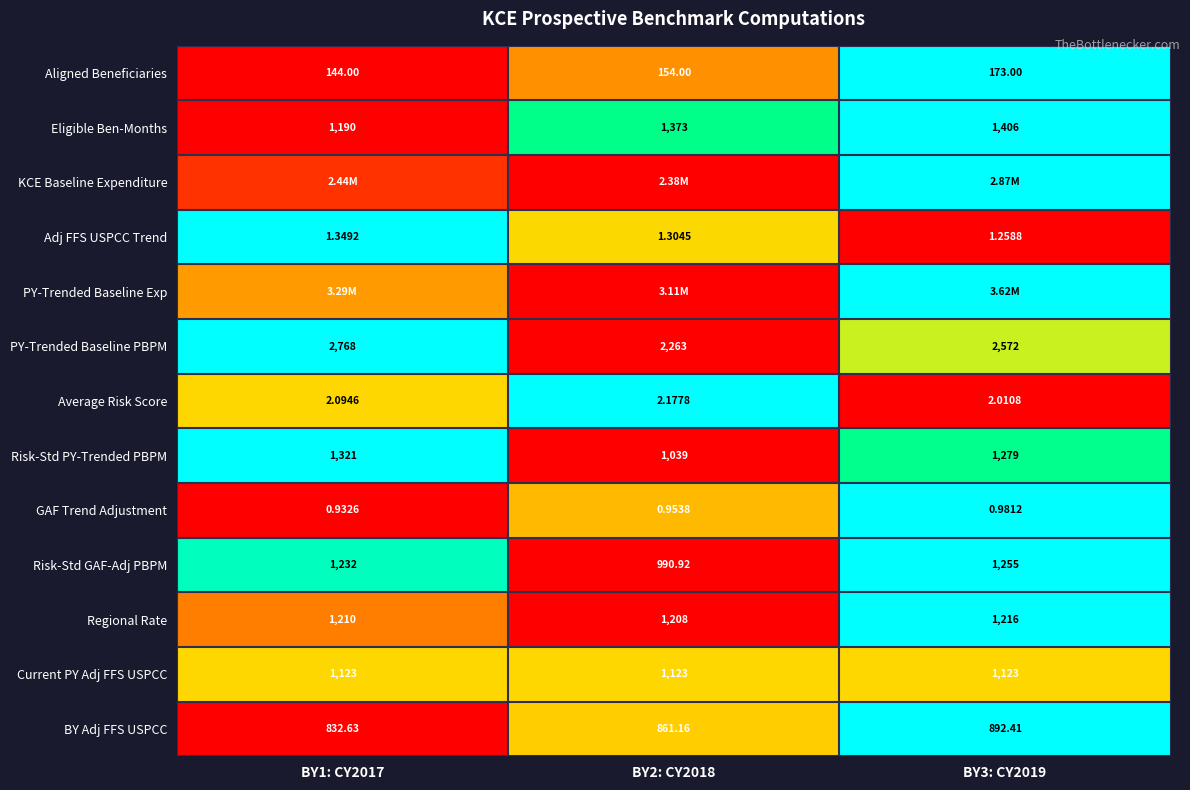

Is the value of Current PY Adj FFS USPCC at BY1: CY2017 greater than the value of Regional Rate at BY2: CY2018?

No